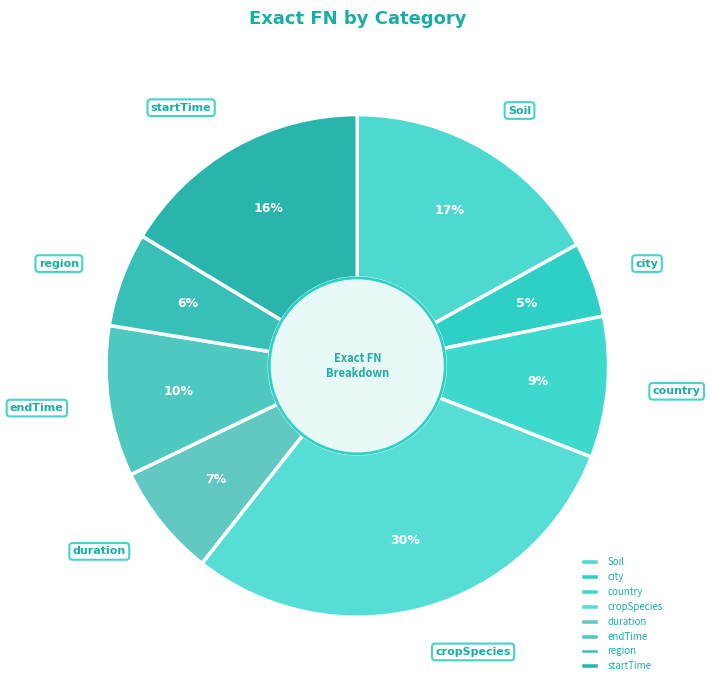

Does startTime account for over 50% of the chart?

No